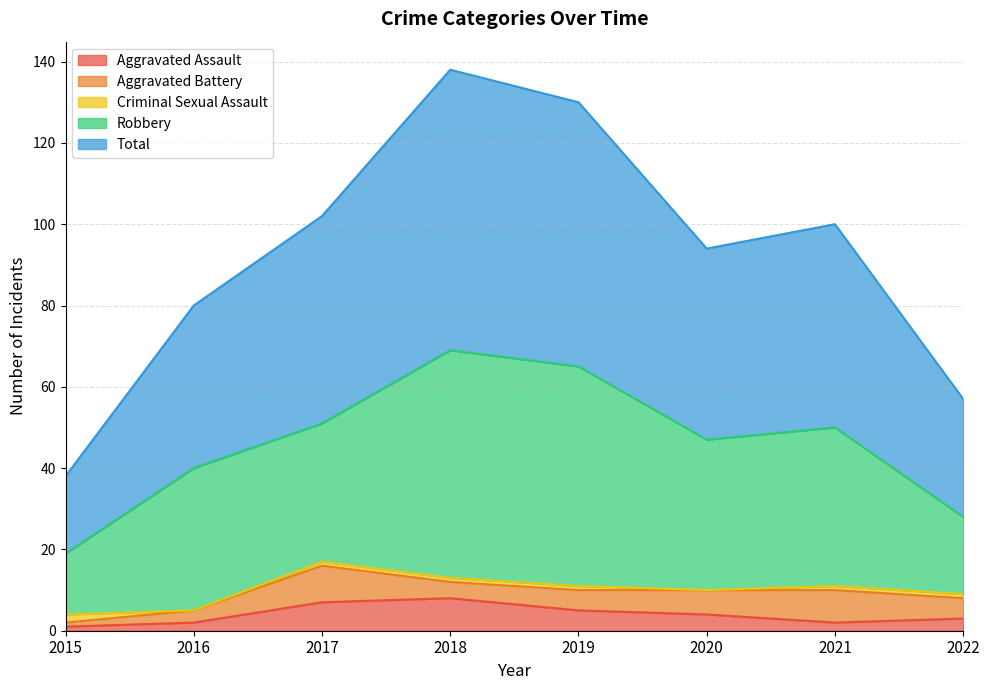

Does the chart have visible grid lines?

Yes